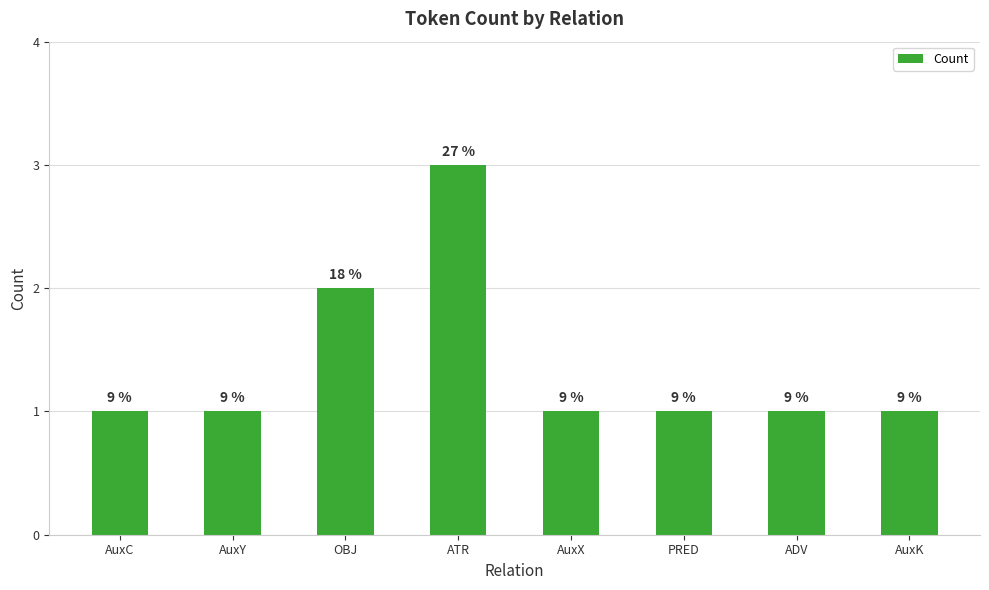

Reading left to right, list all the values displayed in this chart.

AuxC=1	AuxY=1	OBJ=2	ATR=3	AuxX=1	PRED=1	ADV=1	AuxK=1